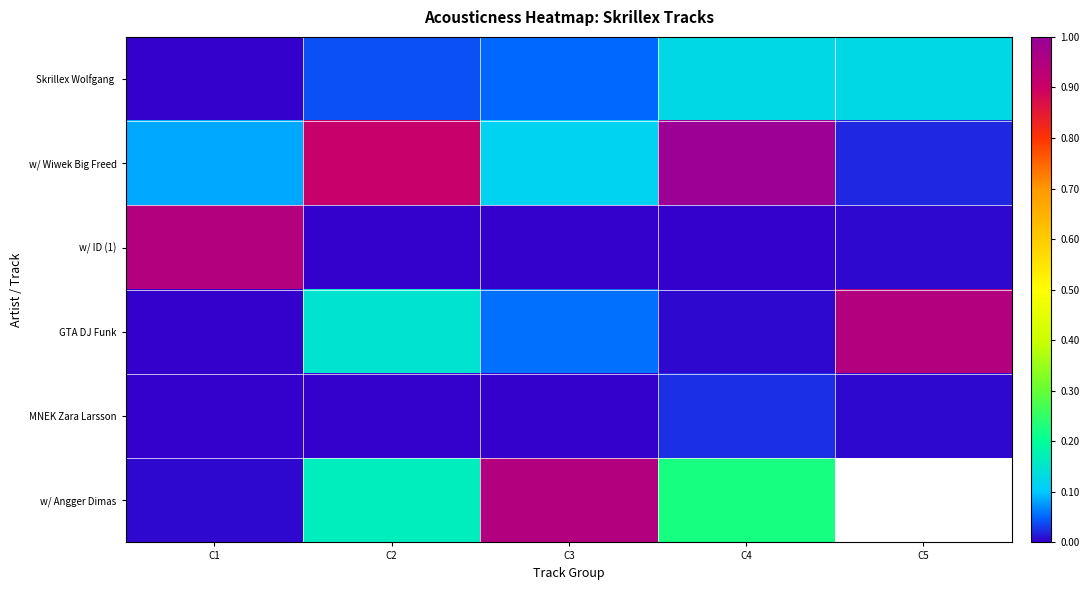

How many distinct data groups are displayed?

6